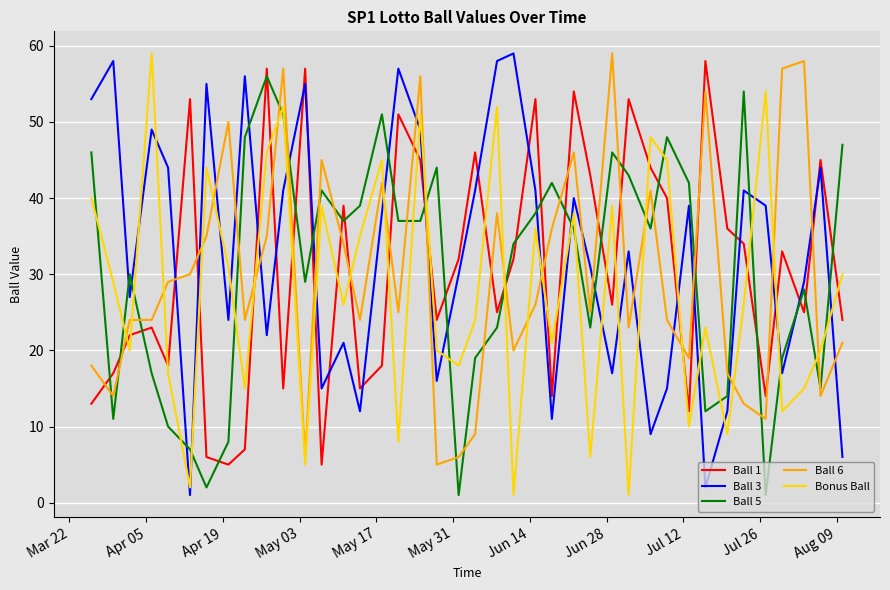

True or false: Bonus Ball and Ball 5 cross at least once.

True